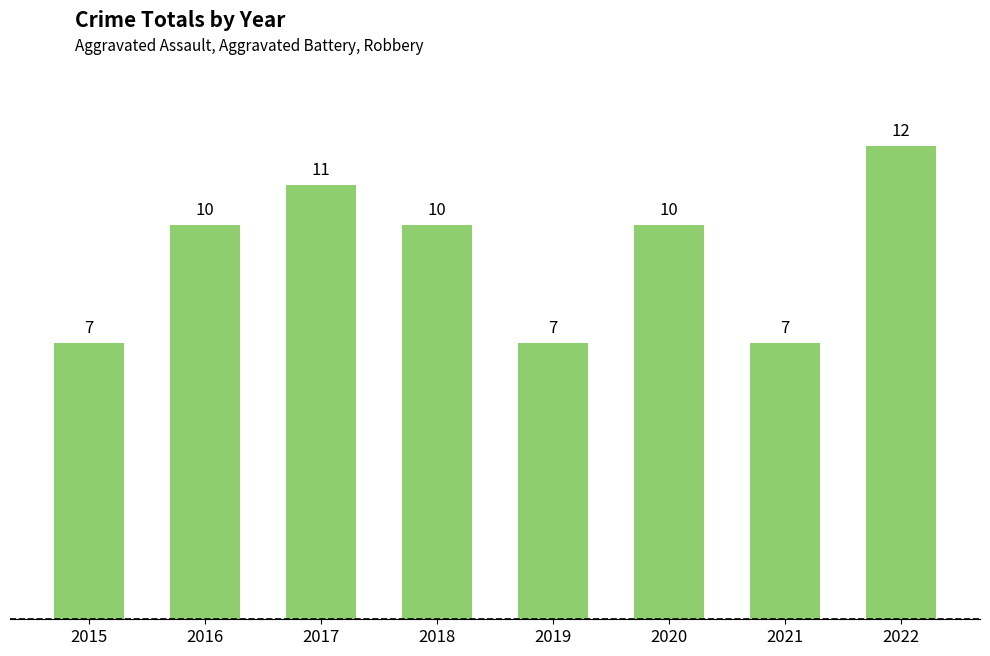

What is the sum of the values at 2018 and 2017?

21